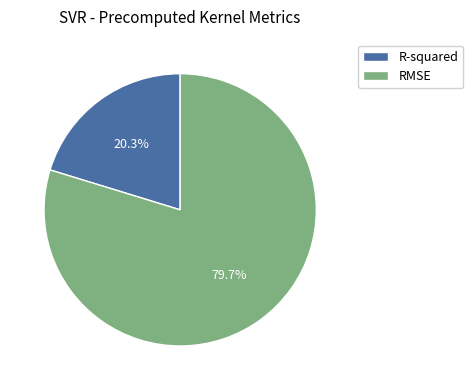

Which category has the biggest portion of the pie?

RMSE